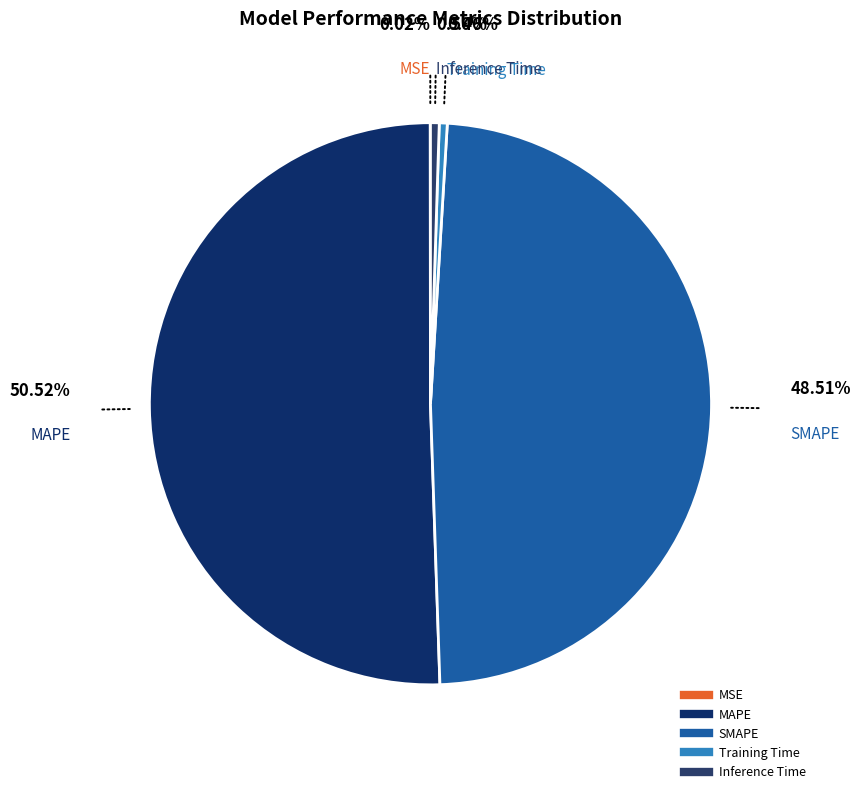

To the nearest percent, what is the combined percentage of SMAPE and Training Time?

49%